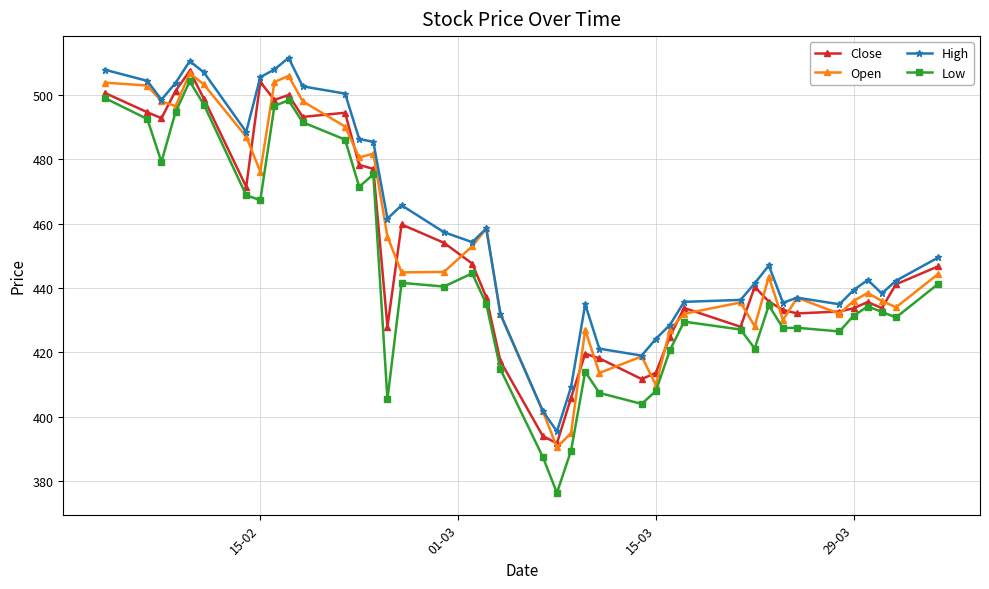

True or false: High has more than 0 points higher than both neighbors.

True